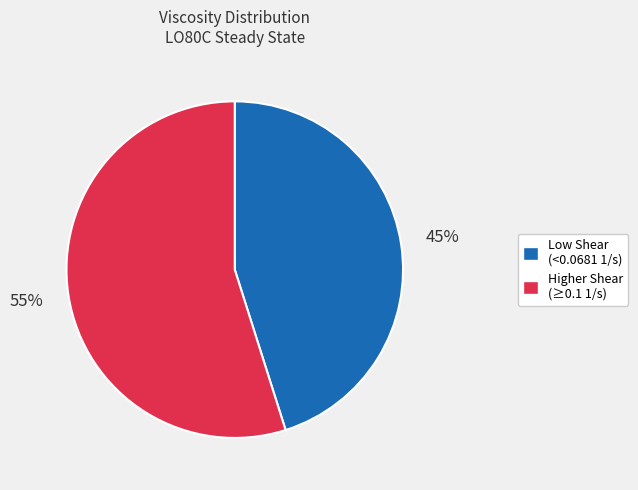

To the nearest percent, what is the average slice percentage?

50%